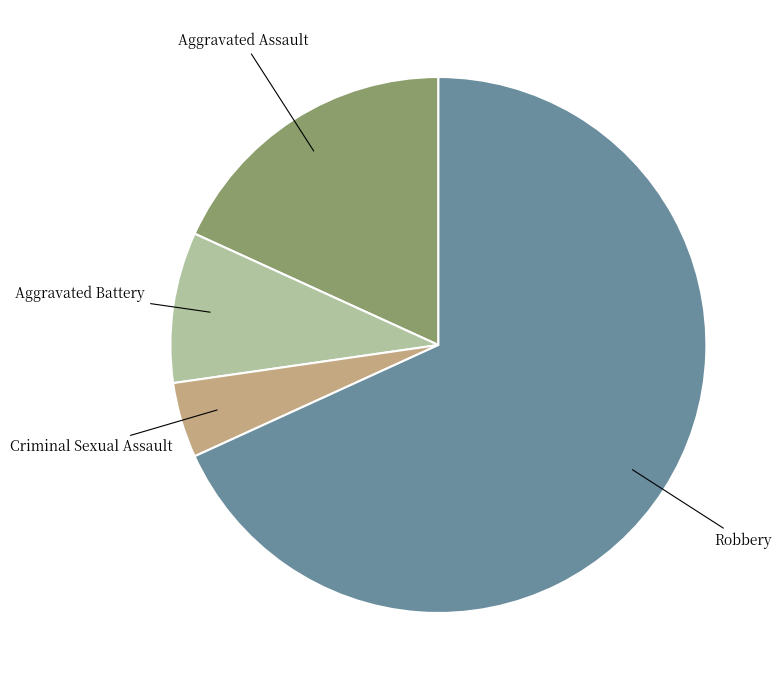

How many segments does this pie chart have?

4